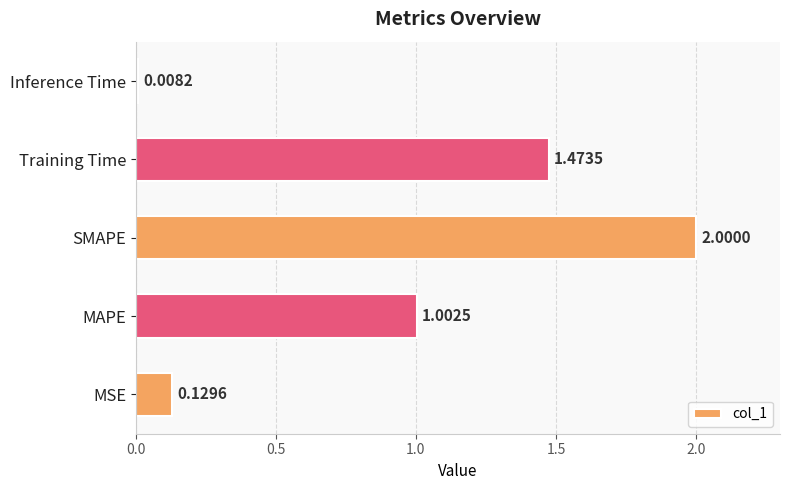

Which category has the highest value across all series?

SMAPE